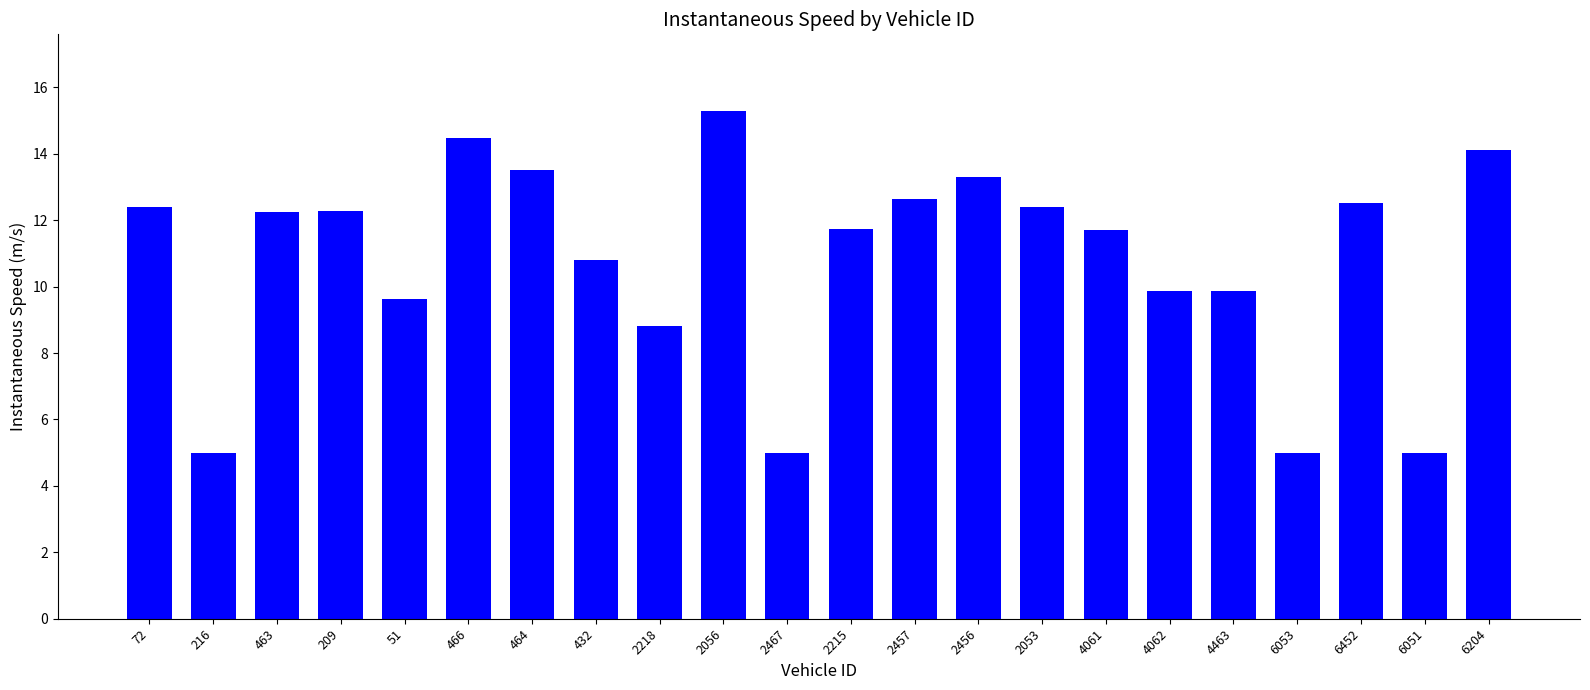

Reading left to right, extract all data points from this chart.

72=12.4	216=5.0	463=12.3	209=12.3	51=9.6	466=14.5	464=13.5	432=10.8	2218=8.8	2056=15.3	2467=5.0	2215=11.7	2457=12.6	2456=13.3	2053=12.4	4061=11.7	4062=9.9	4463=9.9	6053=5.0	6452=12.5	6051=5.0	6204=14.1